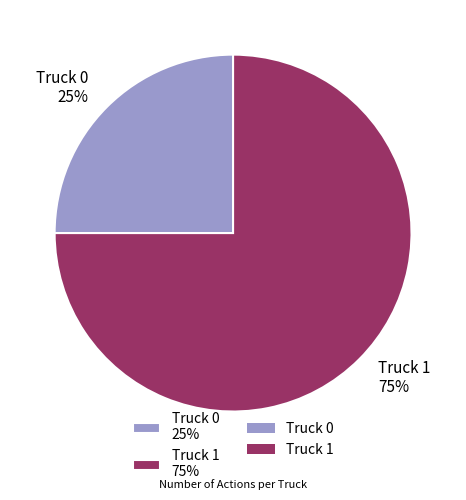

What is the largest slice in the pie chart?

Truck 1